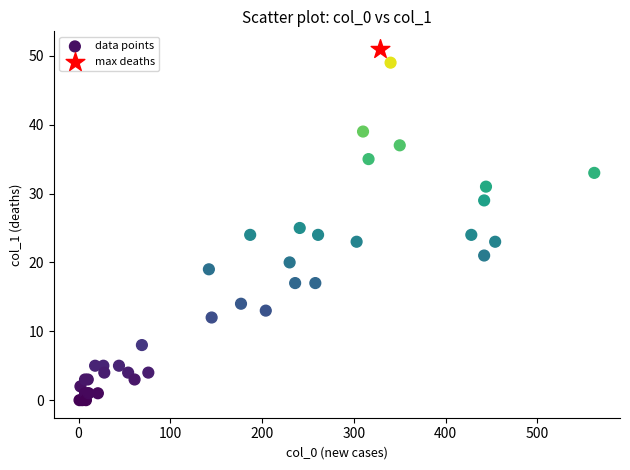

What are all the series names shown in the legend?

data points, max deaths